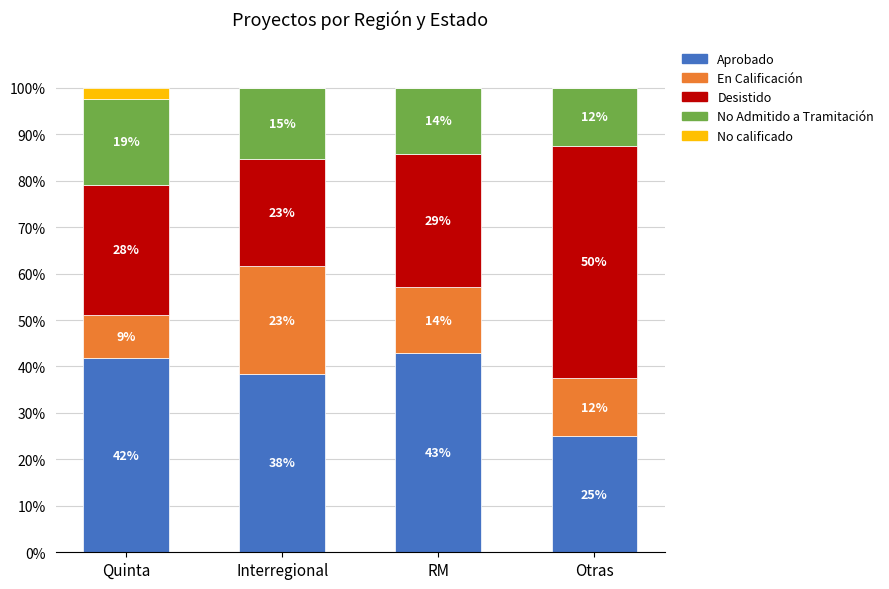

Does the chart contain stacked bars?

Yes